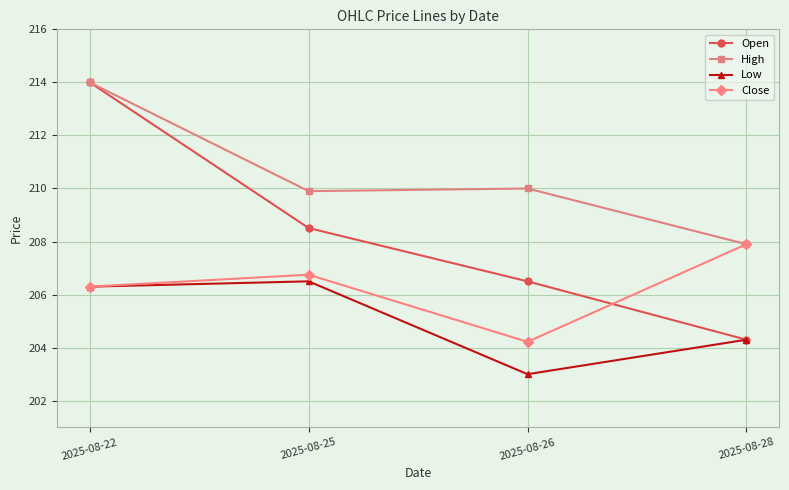

How many lines are shown in the chart?

4